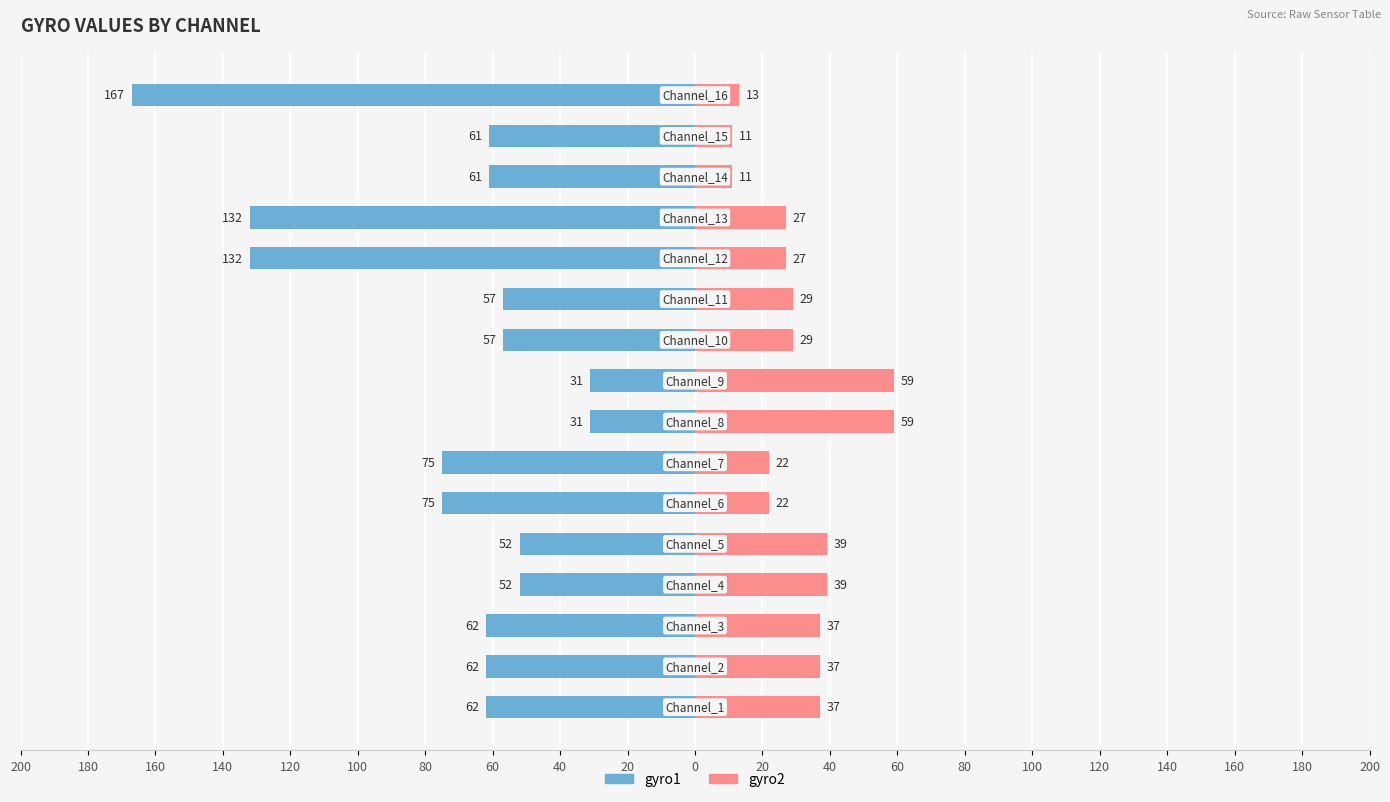

Is the value of gyro1 at 160 greater than the value of gyro2 at 80?

No